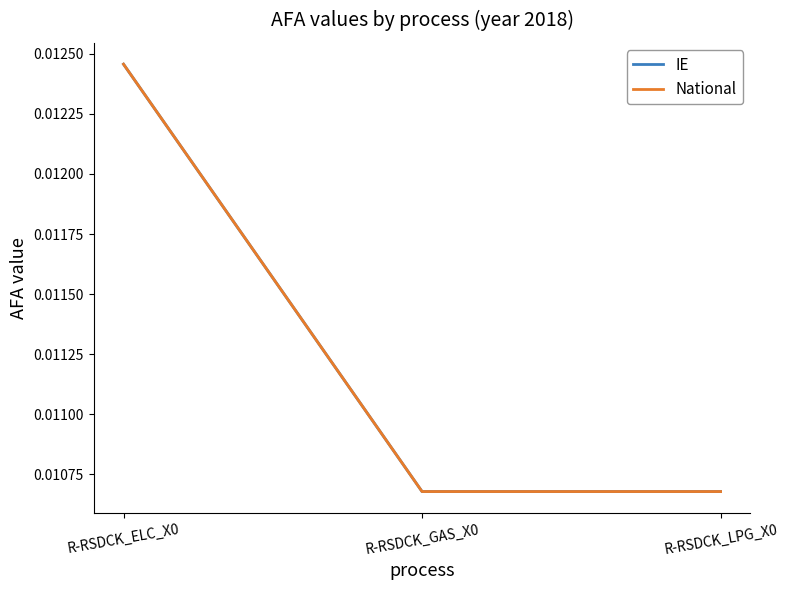

List the labels in order of IE value, largest first.

R-RSDCK_ELC_X0, R-RSDCK_GAS_X0, R-RSDCK_LPG_X0